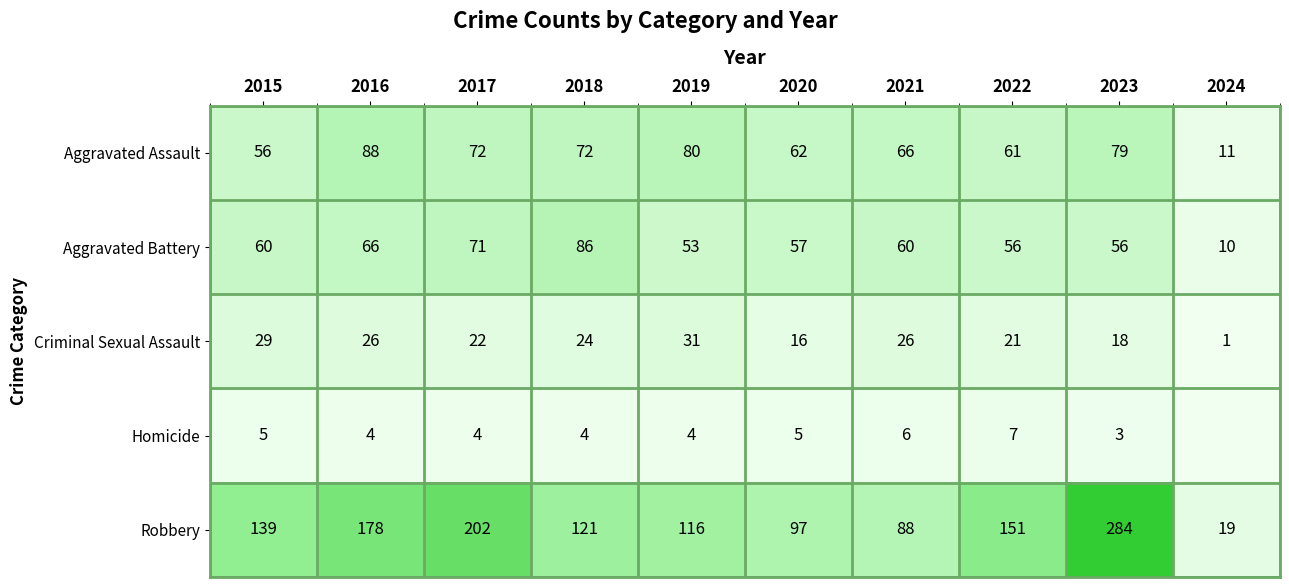

True or false: Aggravated Assault has a value of 56 at 2015.

True